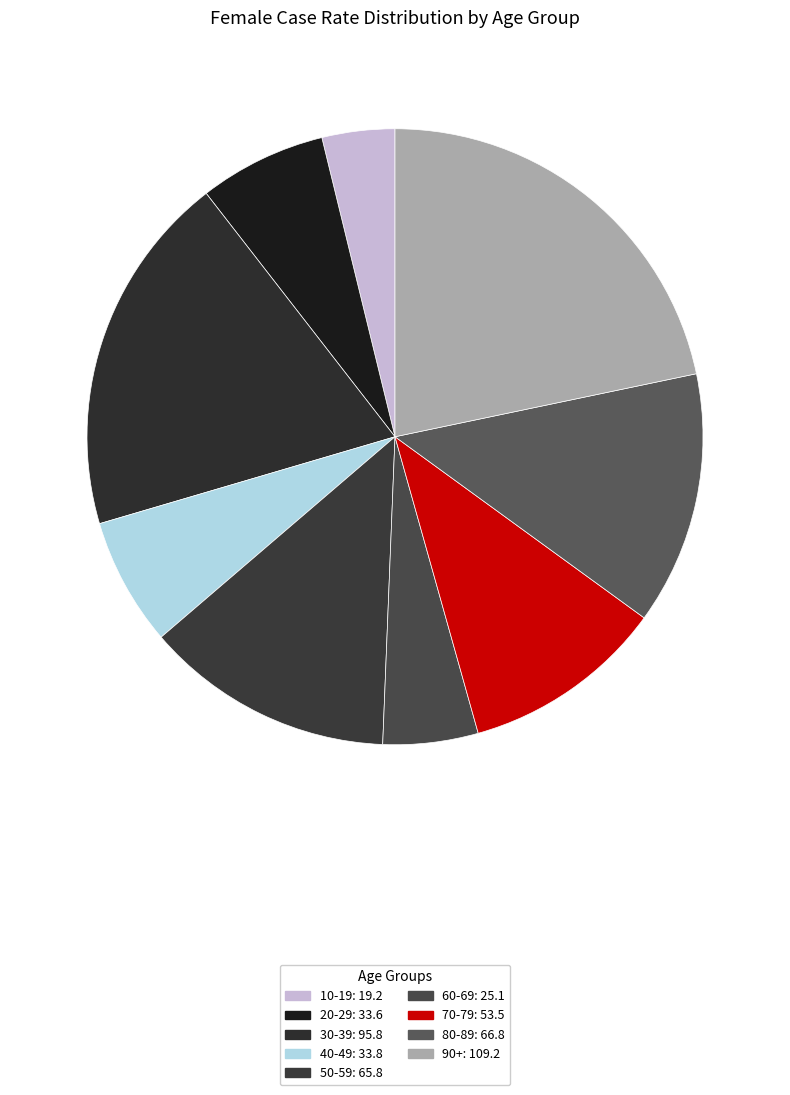

True or false: 40-49 accounts for 13% of the total.

False